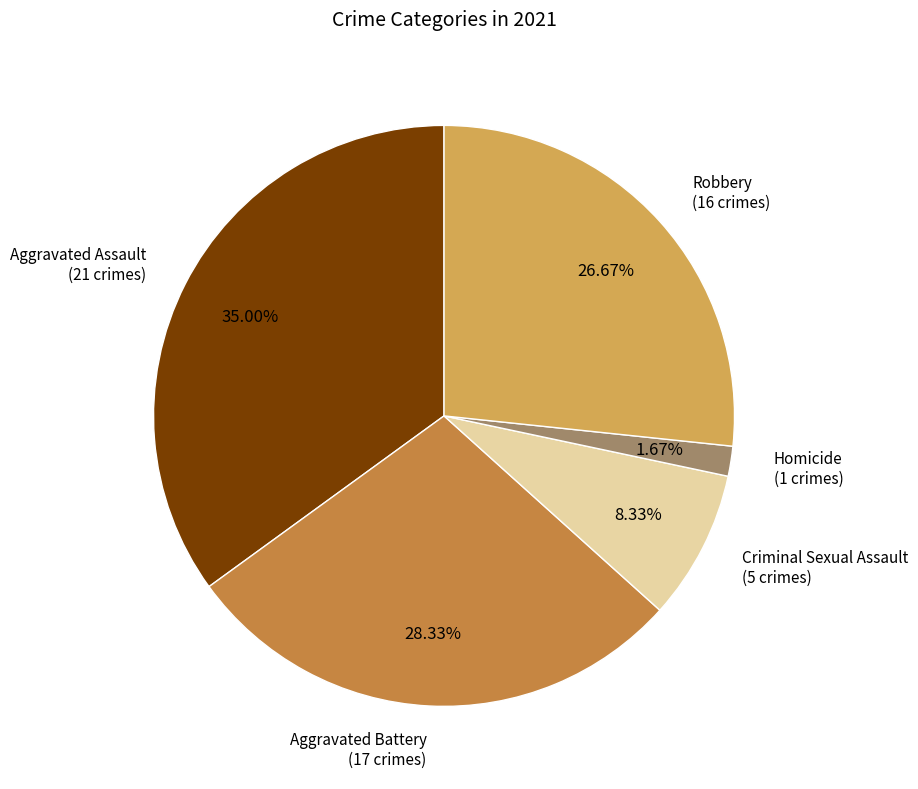

Count the number of slices in the pie.

5